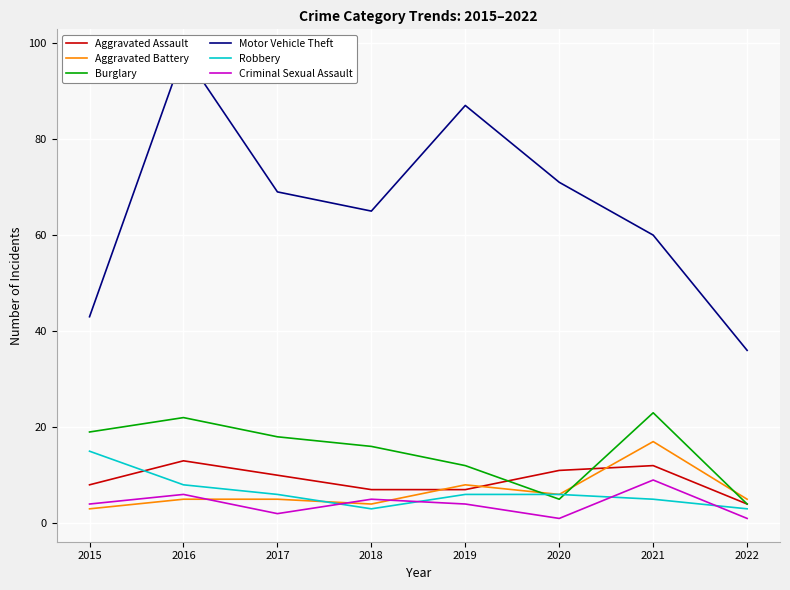

What is the difference between the Burglary values at 2015 and 2018?

3